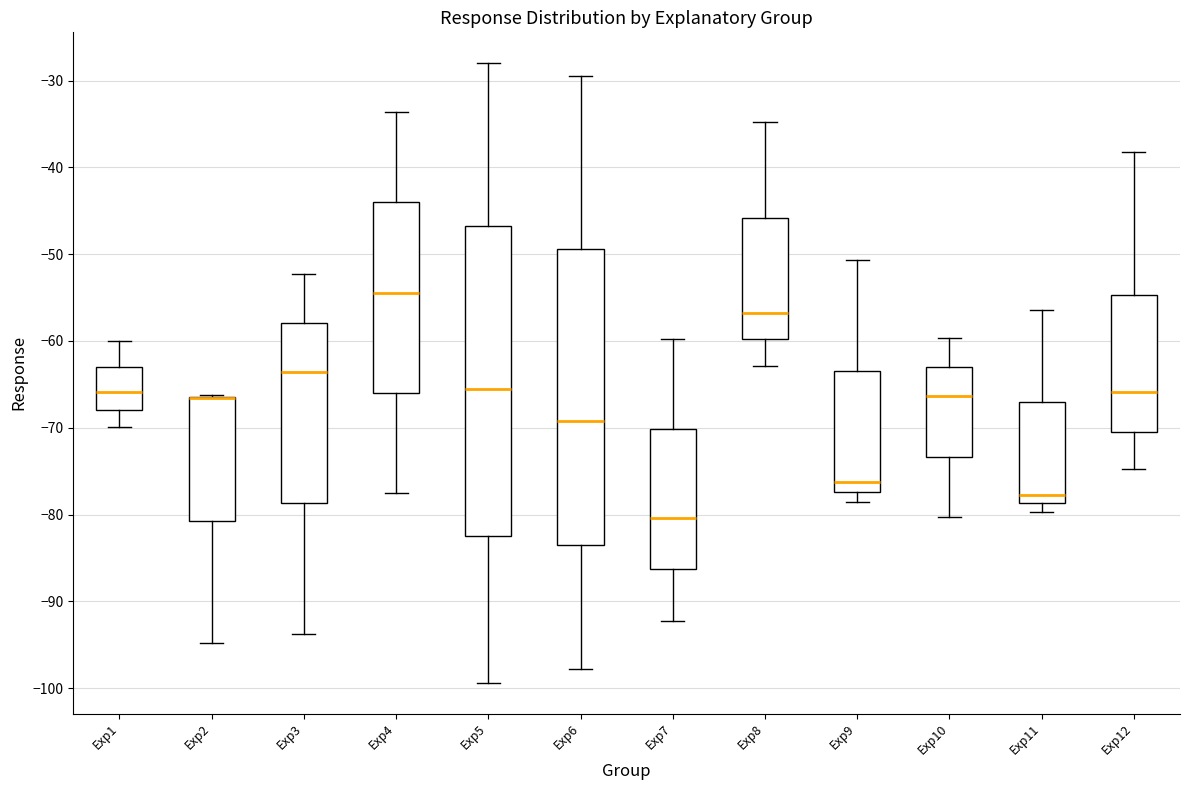

Where is the upper edge of the box for Exp2 on the y-axis? The values are not printed on the chart, so give them approximately, as read against the axis.

-66